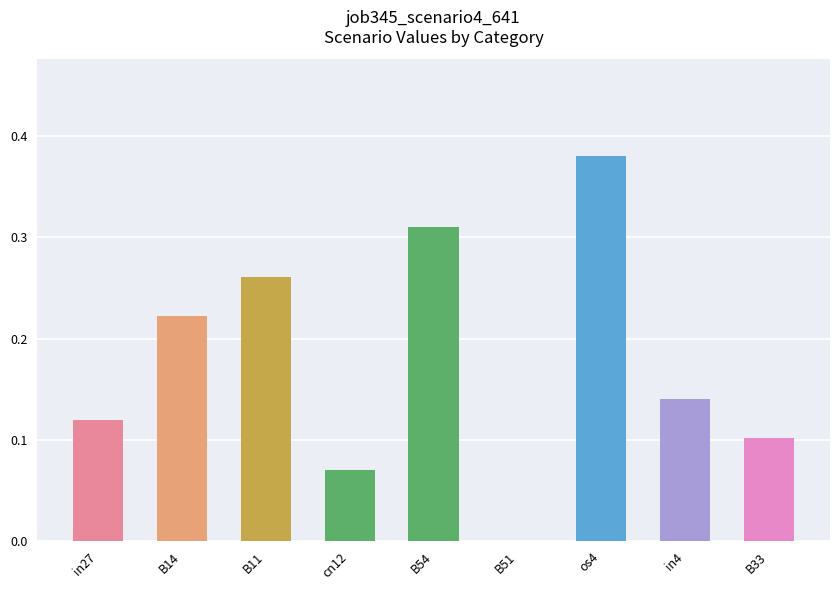

What is the change in value from B14 to os4?

+0.2